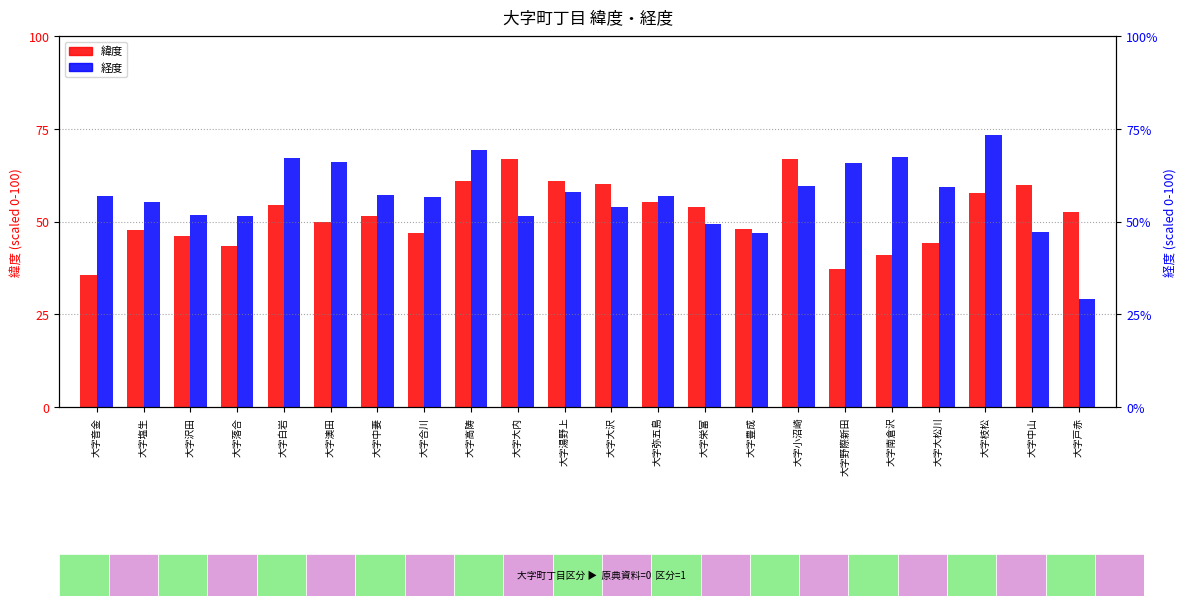

Does the chart contain any negative values?

No